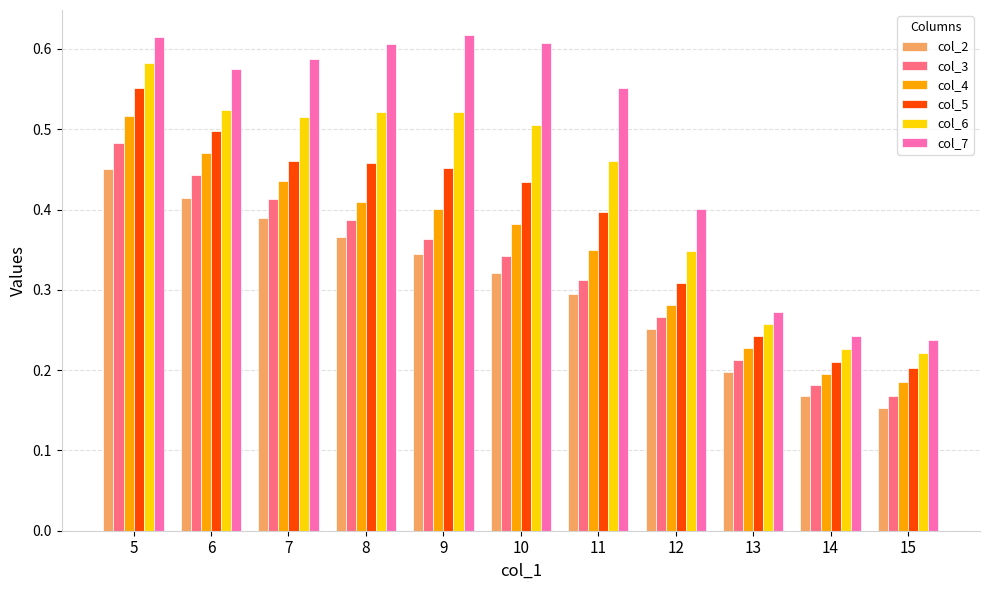

Which series has the widest spread of values?

col_7